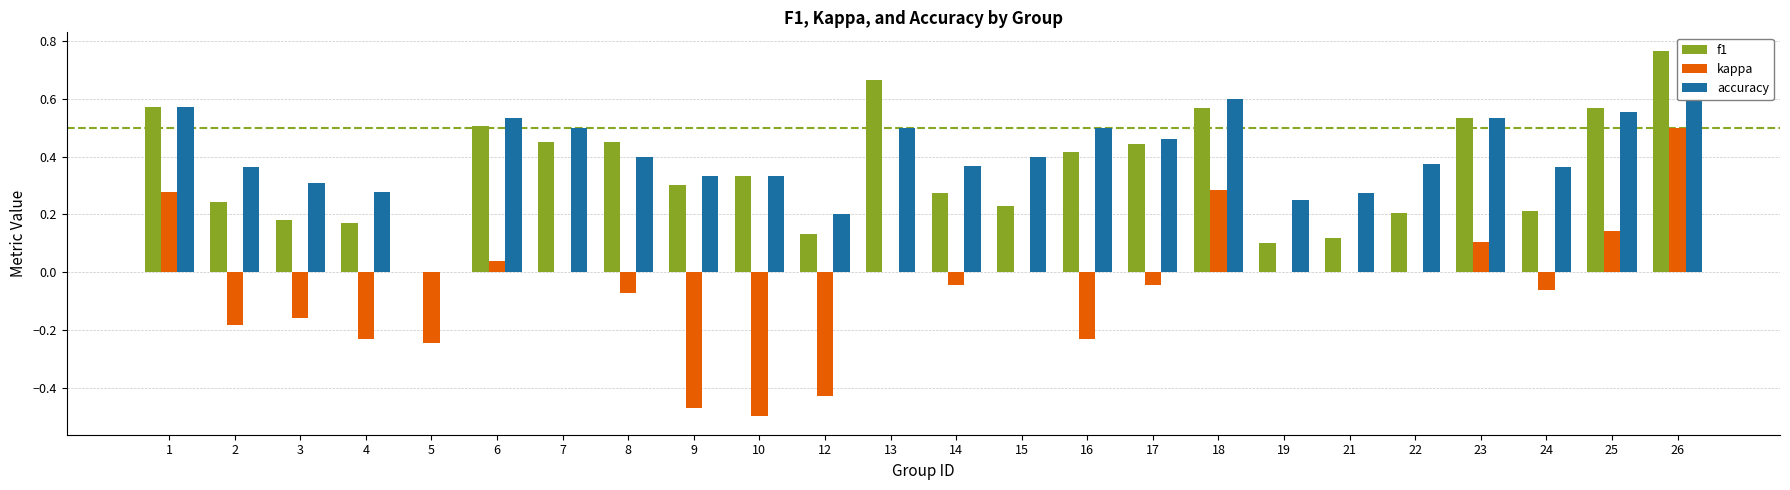

What is the average value of the f1 series?

0.4